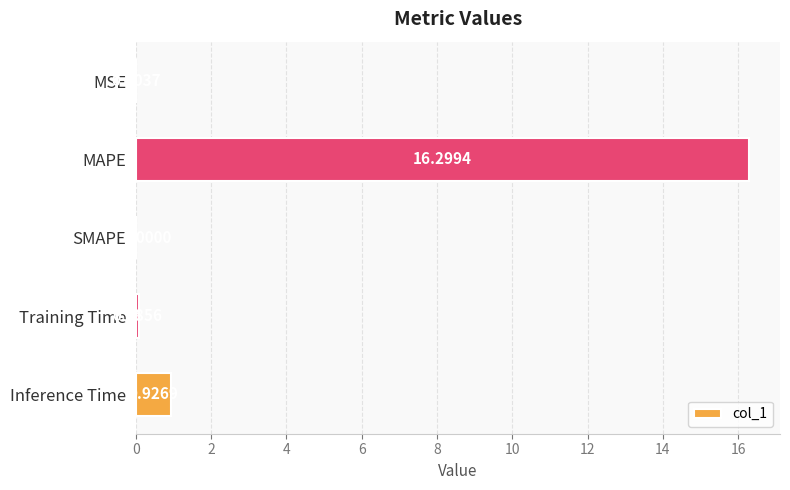

What is the sum of all values?

17.3